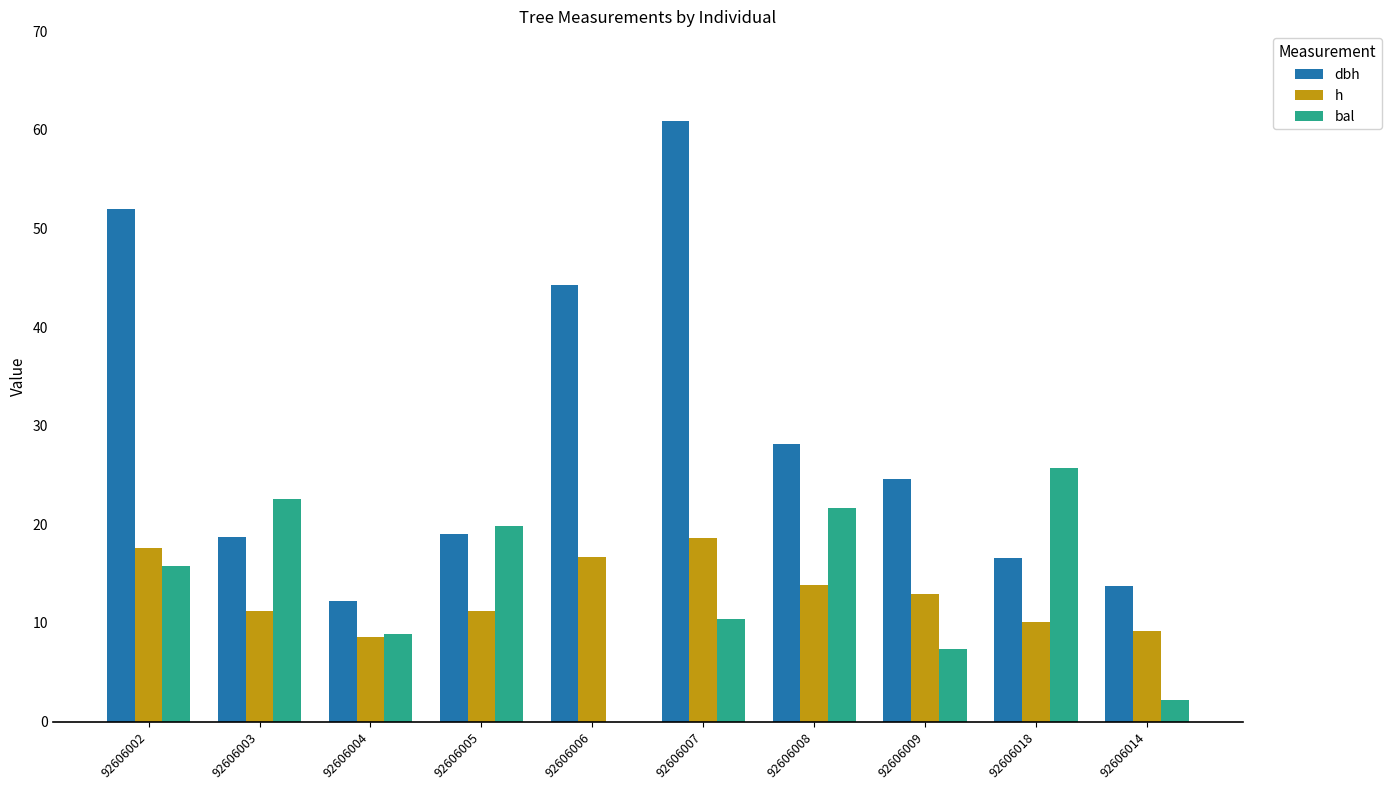

The value of bal at 92606004 is 14.1. True or false?

False